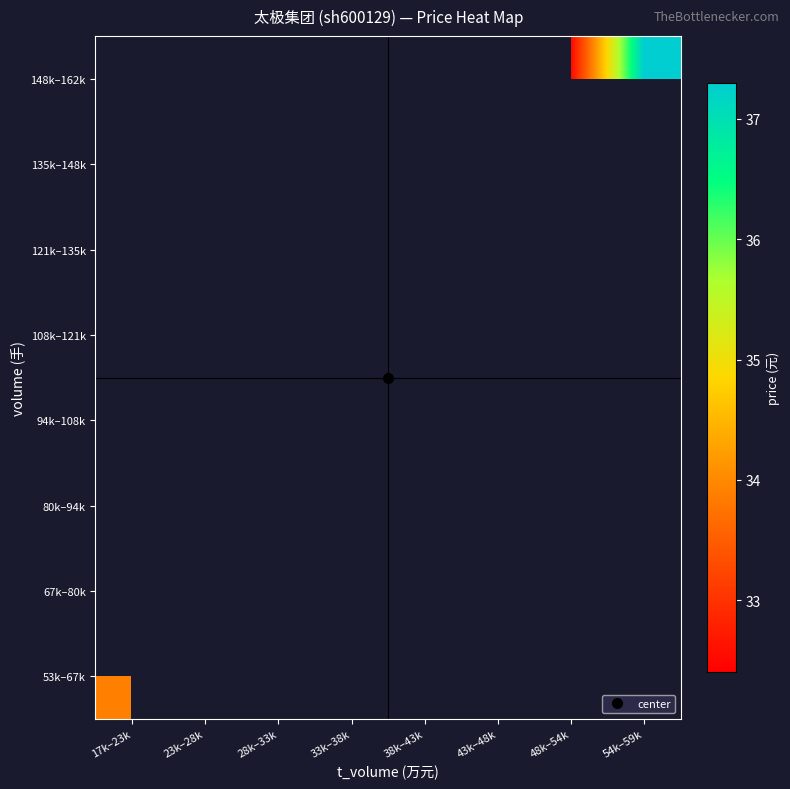

Between 33k–38k and 23k–28k, which is larger?

23k–28k